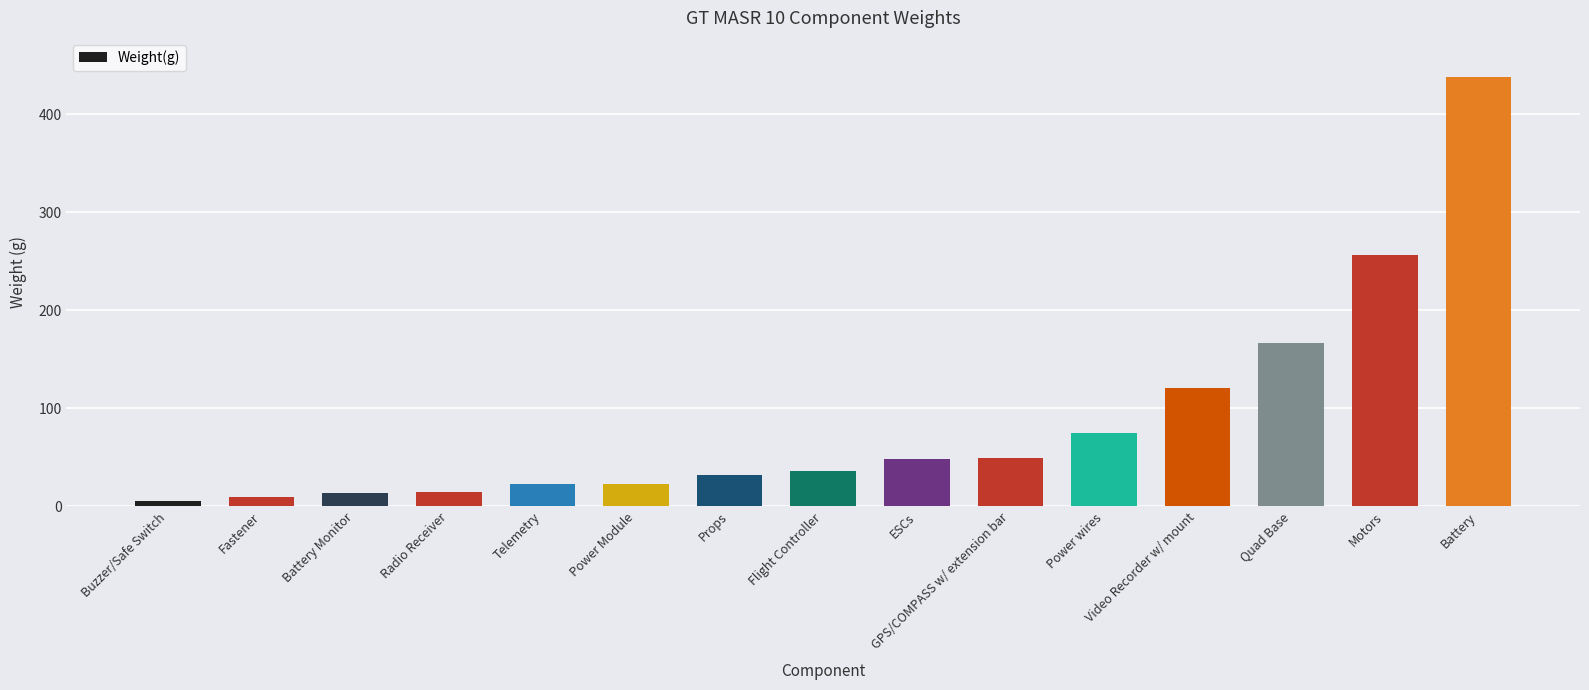

Approximately how many times larger is the value at Power Module compared to Props?

0.7